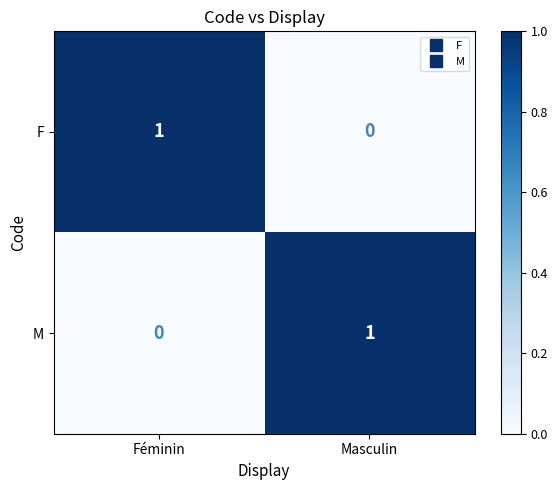

List the labels in order of M value, smallest first.

Féminin, Masculin